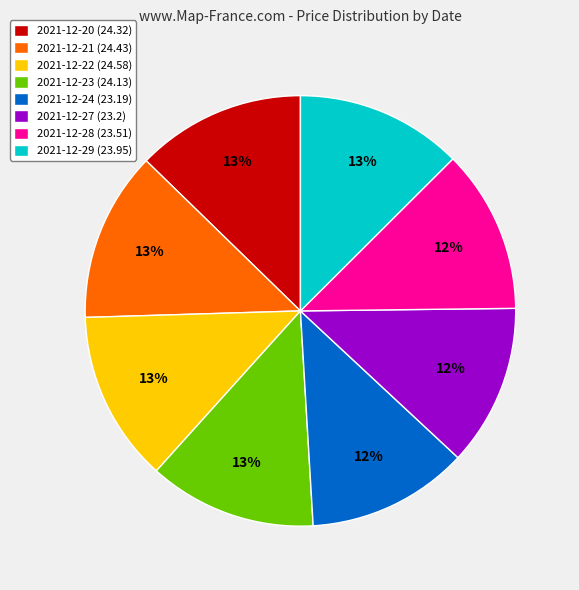

Between 2021-12-24 and 2021-12-20, which is larger?

2021-12-20